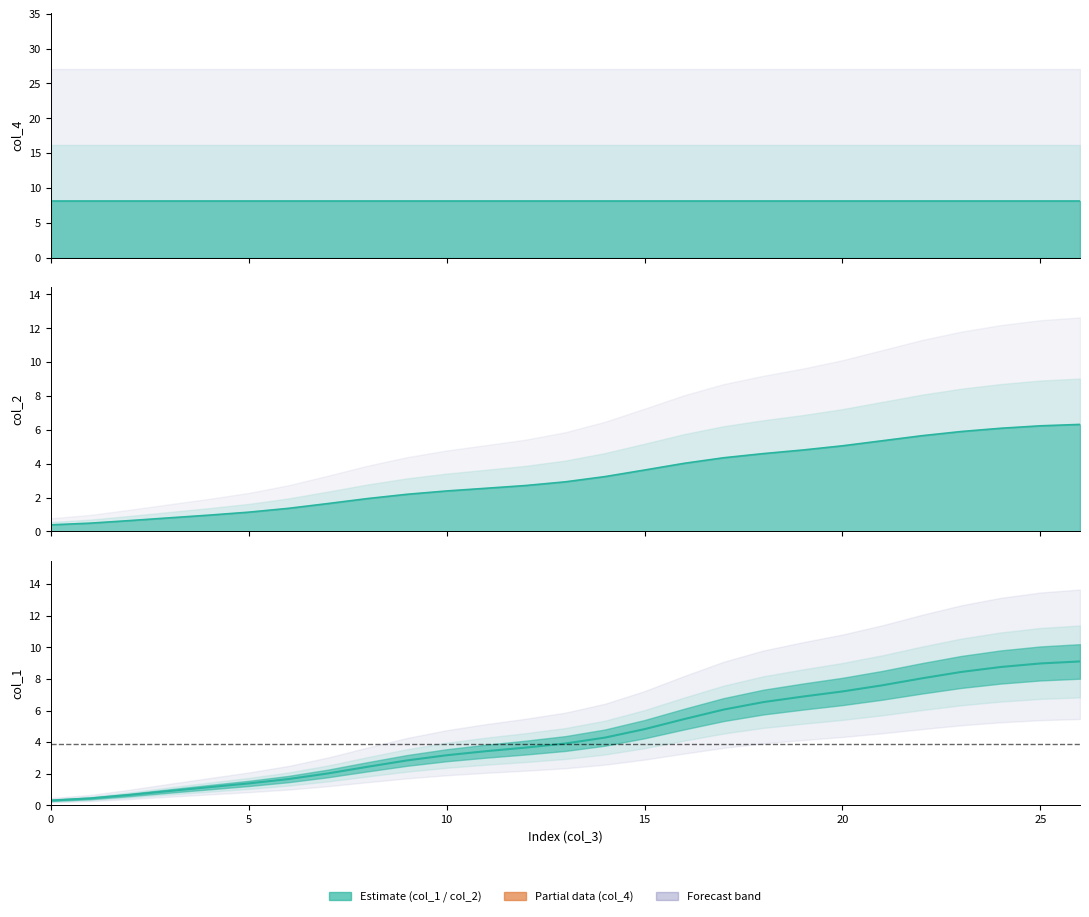

Reading left to right, what are all the values shown in this chart?

0.3	0.4	0.7	0.9	1.1	1.4	1.7	2.0	2.4	2.8	3.2	3.4	3.7	3.9	4.3	4.8	5.5	6.1	6.5	6.9	7.2	7.6	8.0	8.4	8.8	9.0	9.1